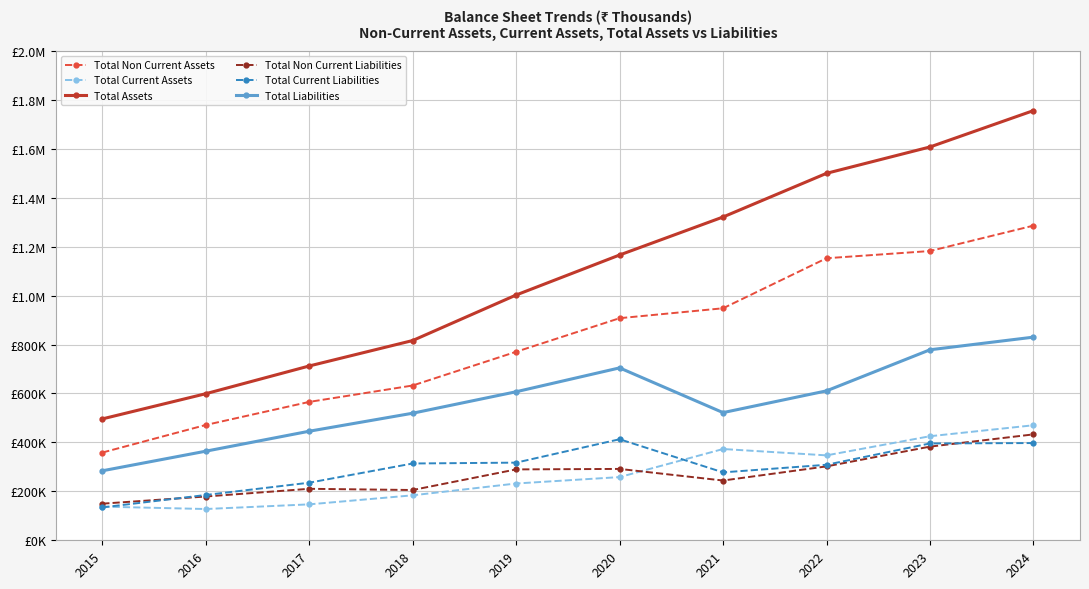

What are all the series names shown in the legend?

Total Non Current Assets, Total Current Assets, Total Assets, Total Non Current Liabilities, Total Current Liabilities, Total Liabilities